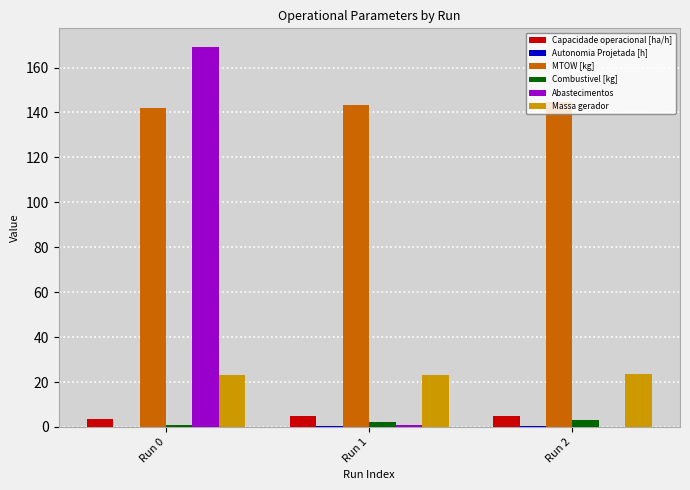

Which series has the largest total across all categories?

MTOW [kg]